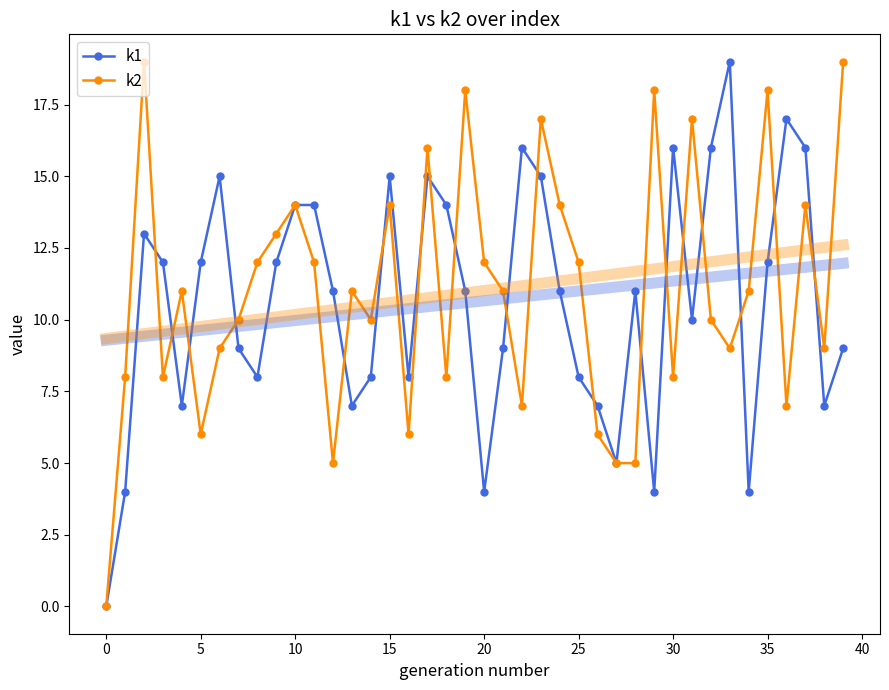

How many lines are shown in the chart?

2